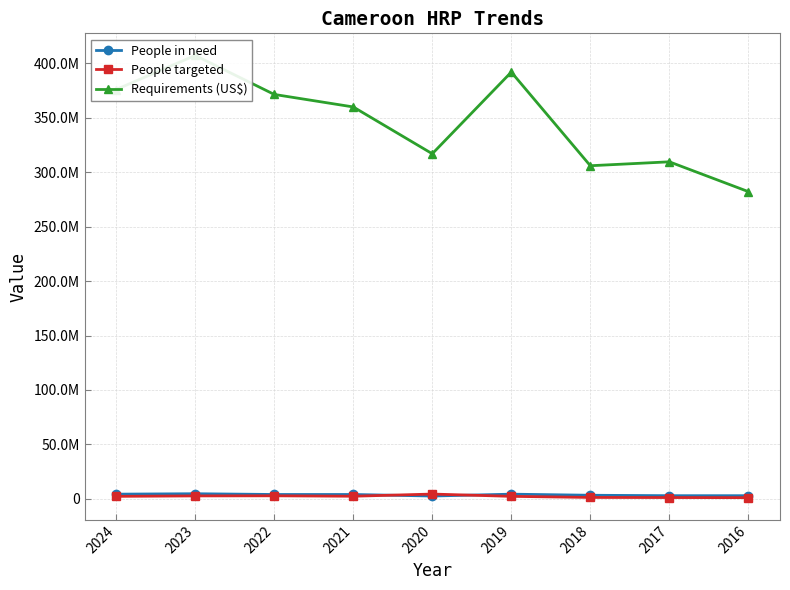

True or false: People in need and People targeted cross at least once.

True